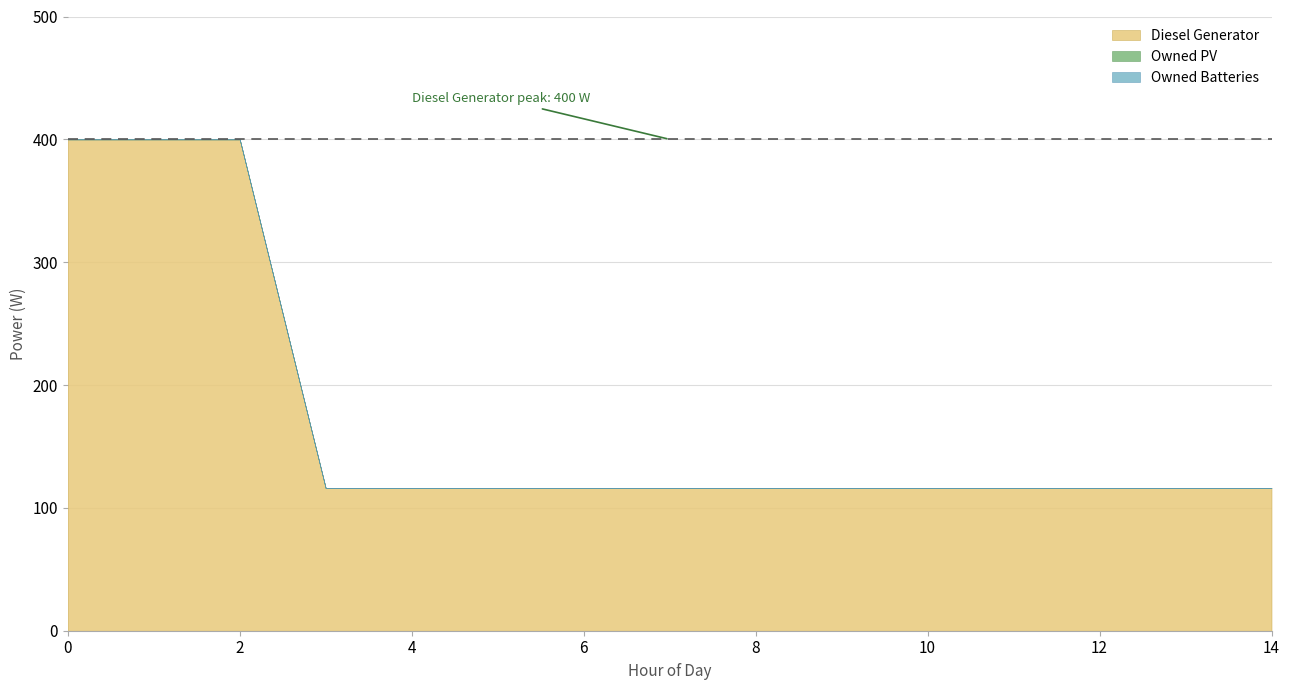

At how many categories does at least one series exceed 129?

3